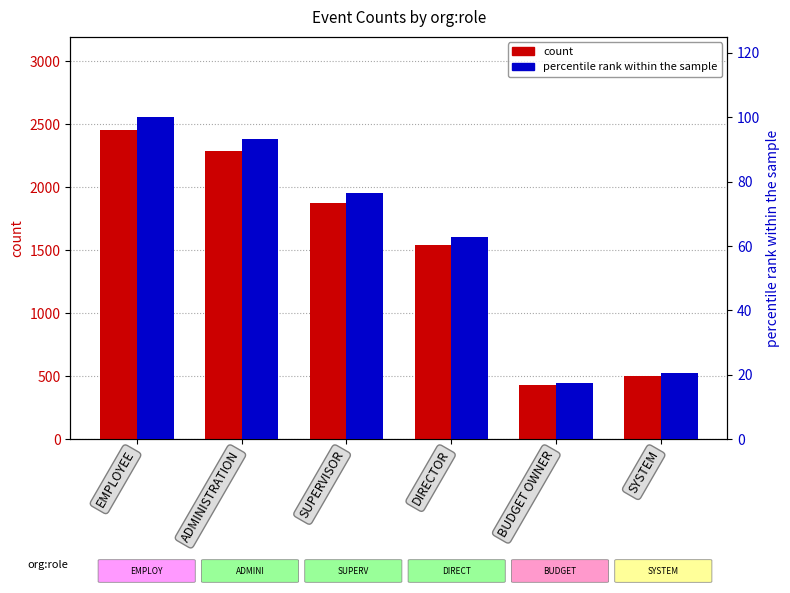

Is it true that count equals 1543.0 at DIRECTOR?

True